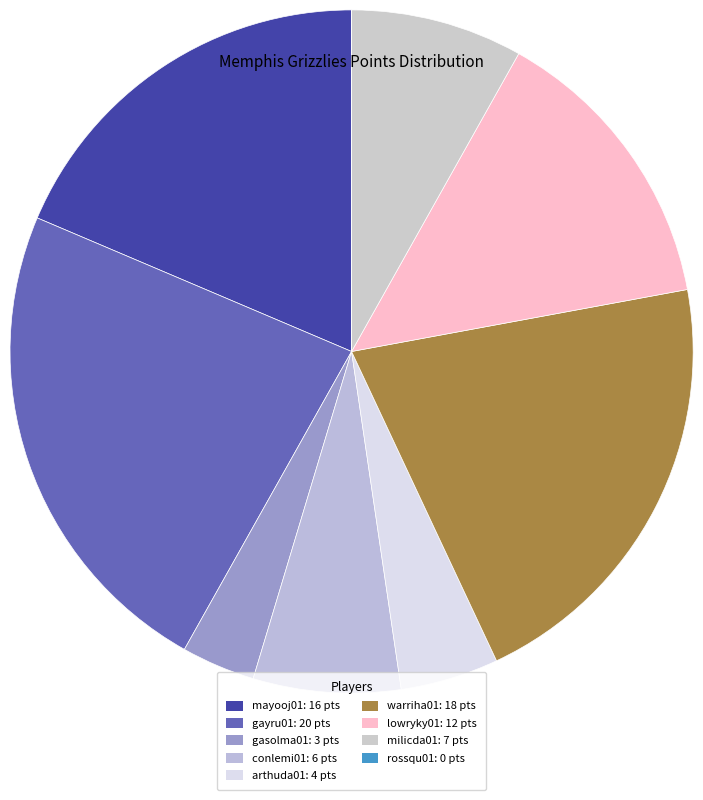

Does any single category account for the majority?

No